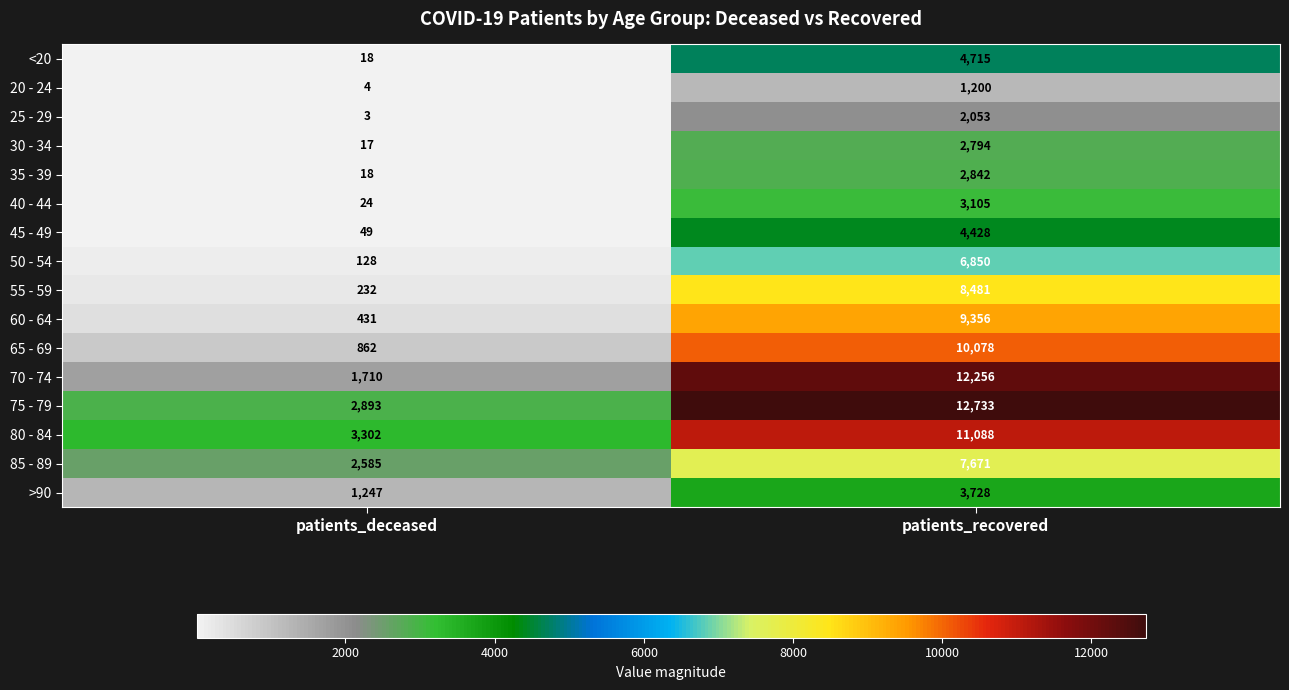

How many data points does each series have?

2